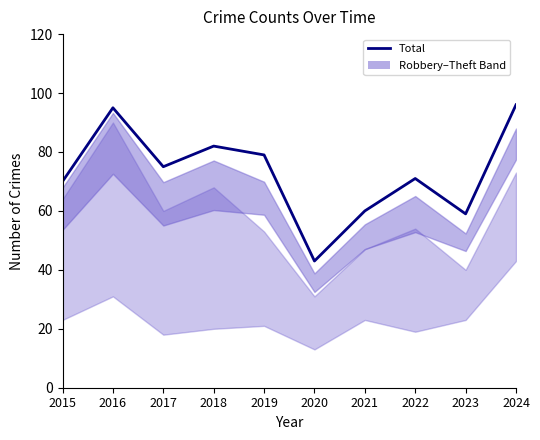

At which category does the data reach its first local peak?

2016